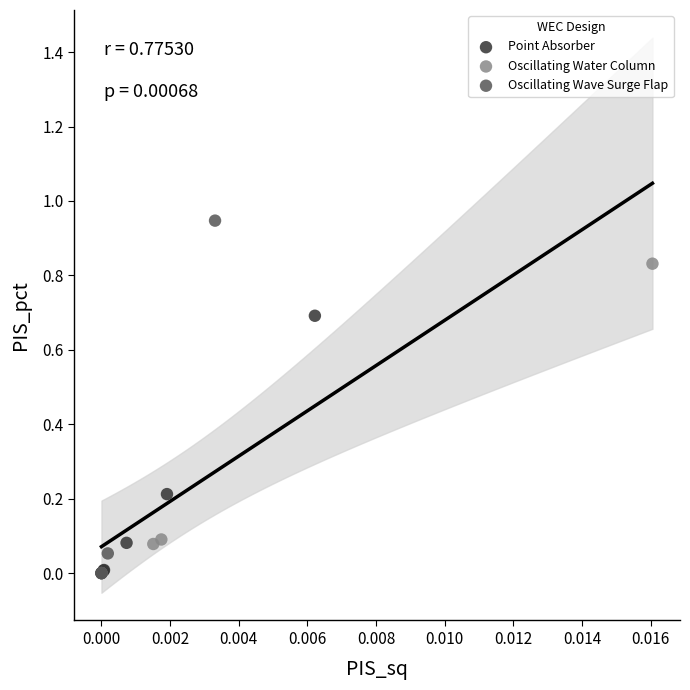

Which series contains the highest Y value?

Oscillating Wave Surge Flap